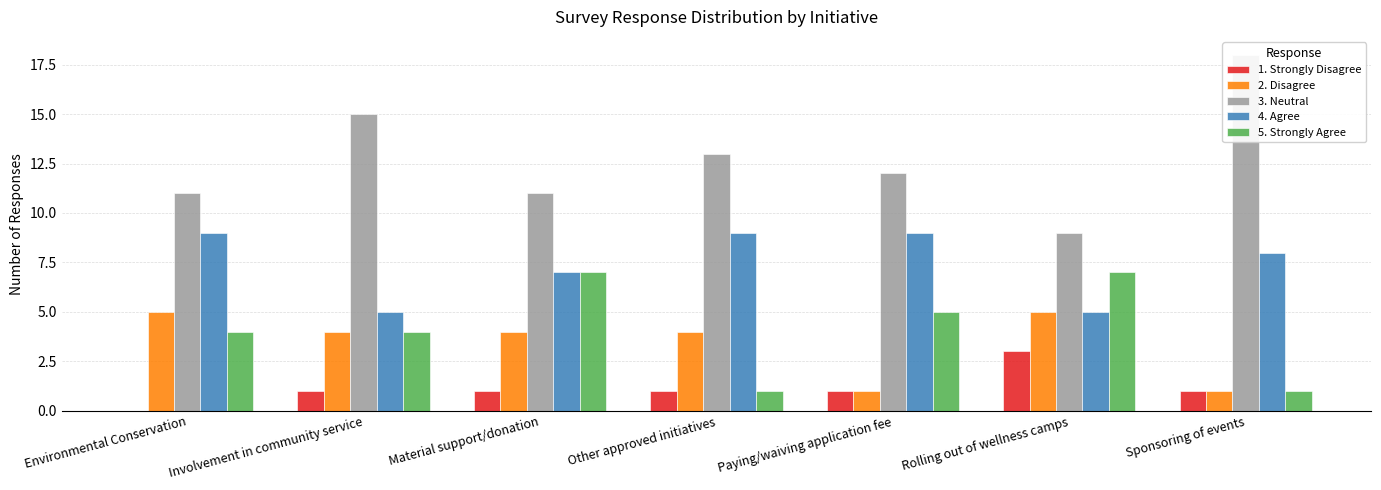

Are the bars horizontal?

No